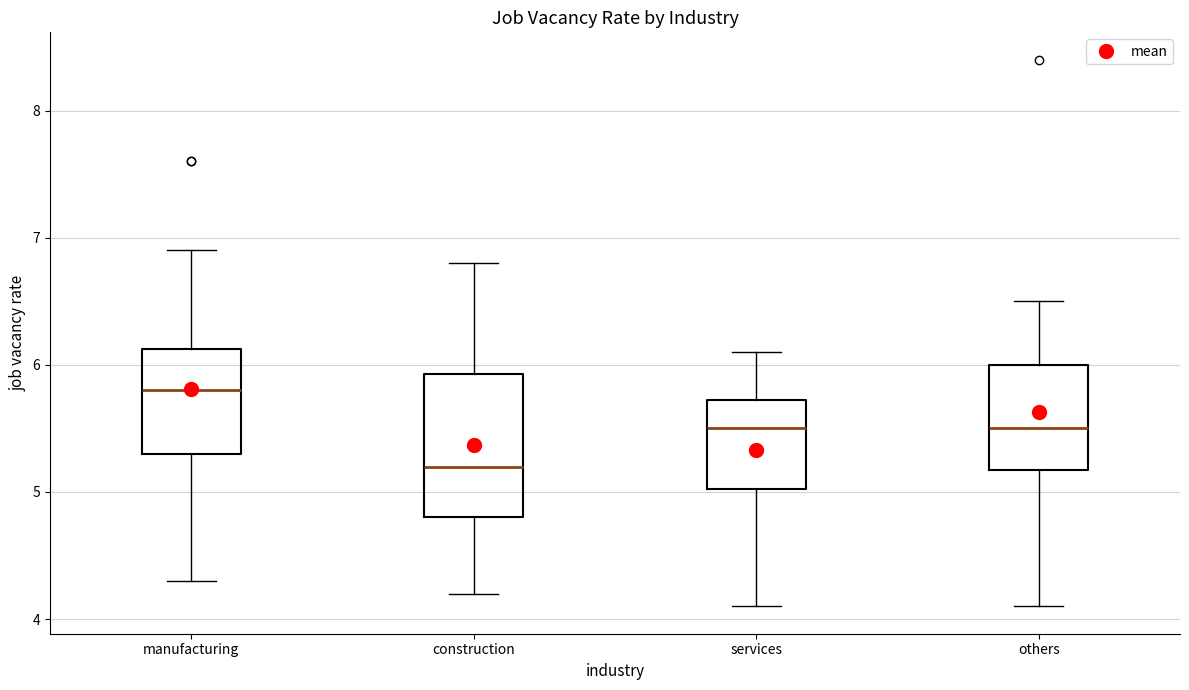

Which box's median line is the highest?

manufacturing